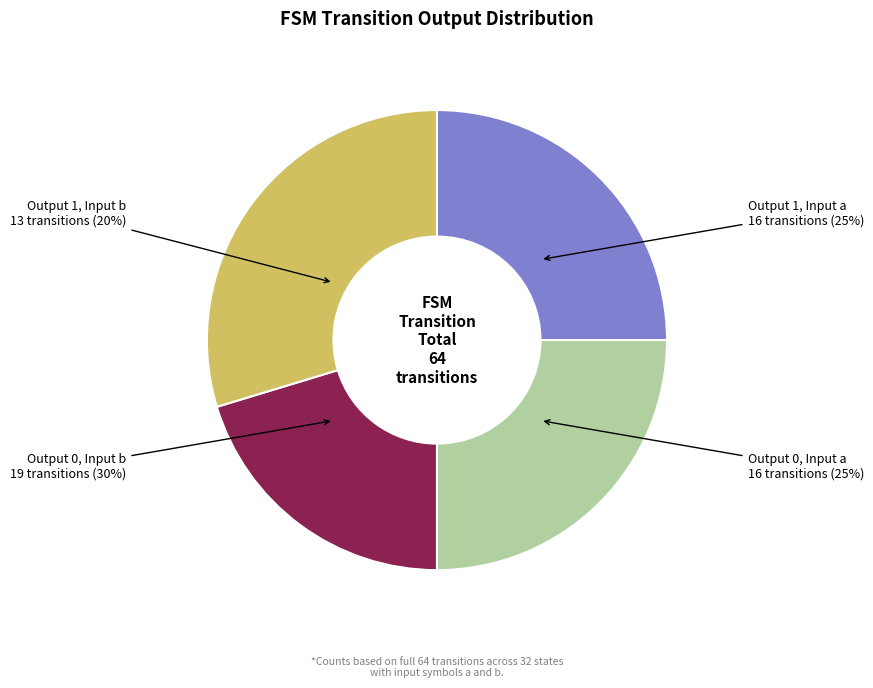

Which slice is the smallest?

output_symbol=1 (input b)